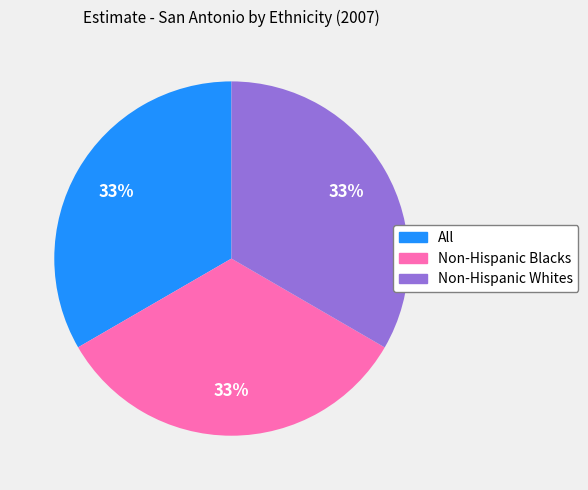

Does any single category account for the majority?

No